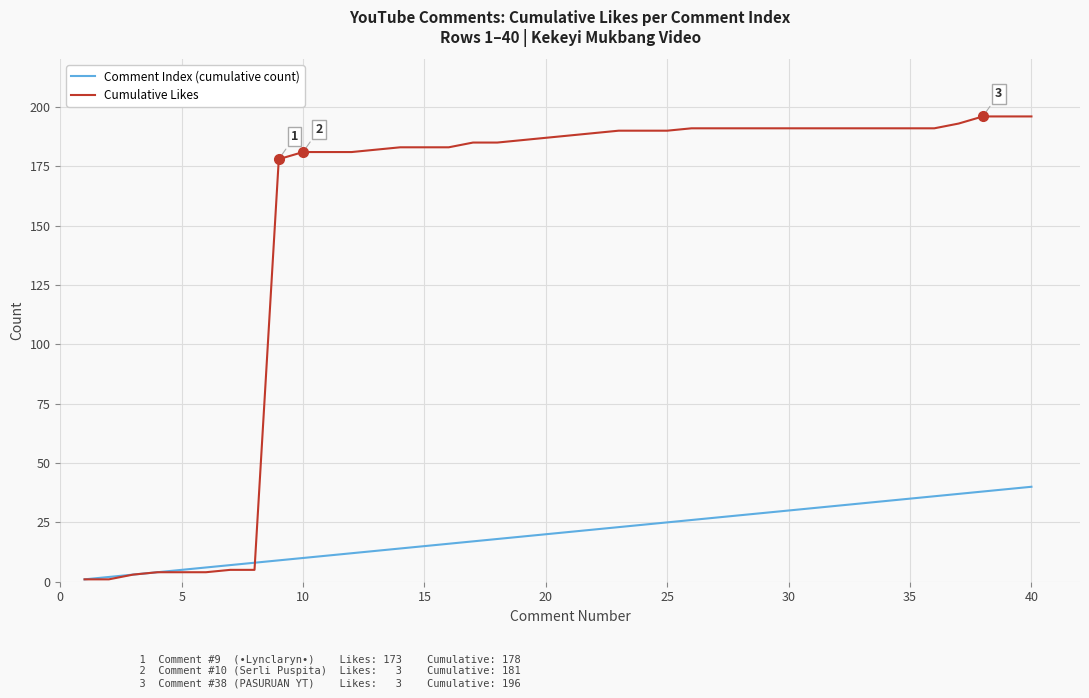

What is the greatest value displayed?

196